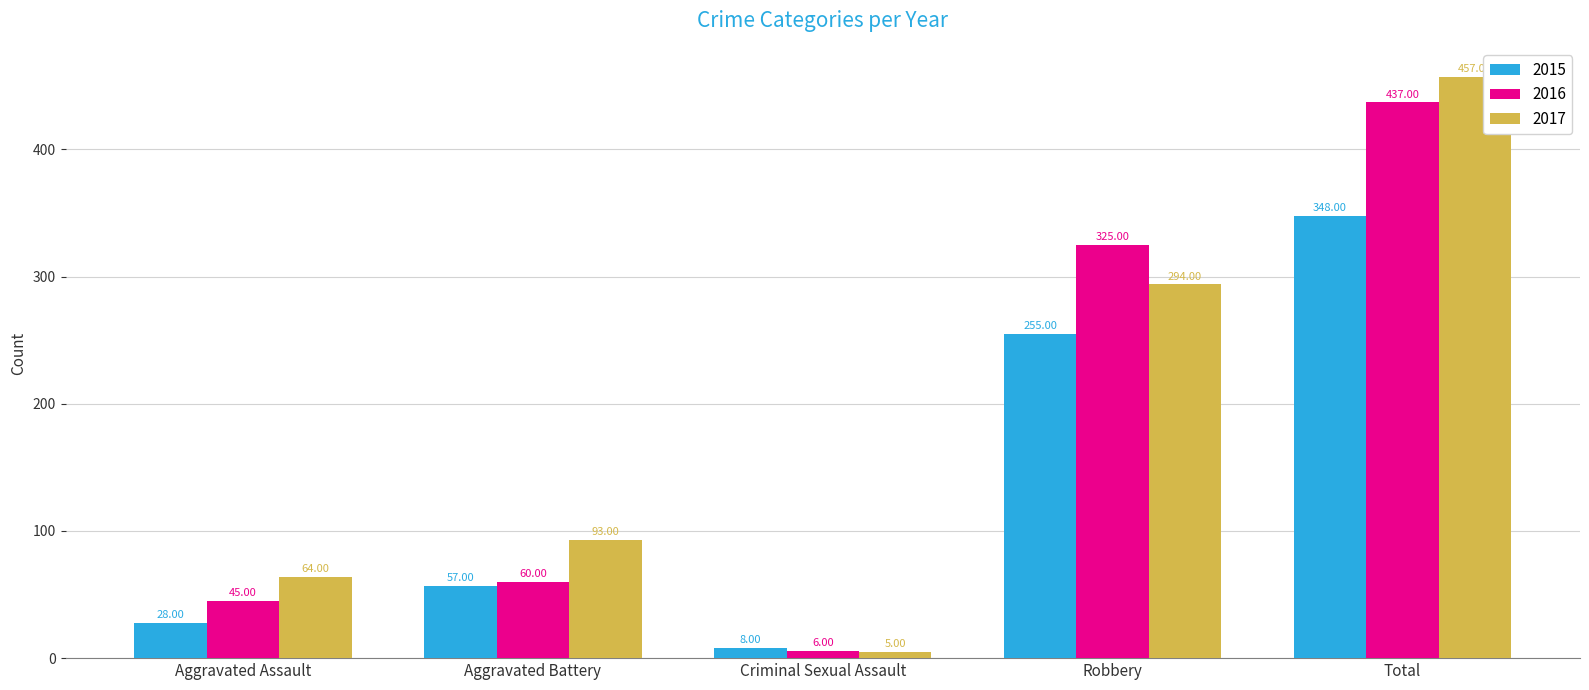

What is the label of the 4th bar from the right?

Aggravated Battery